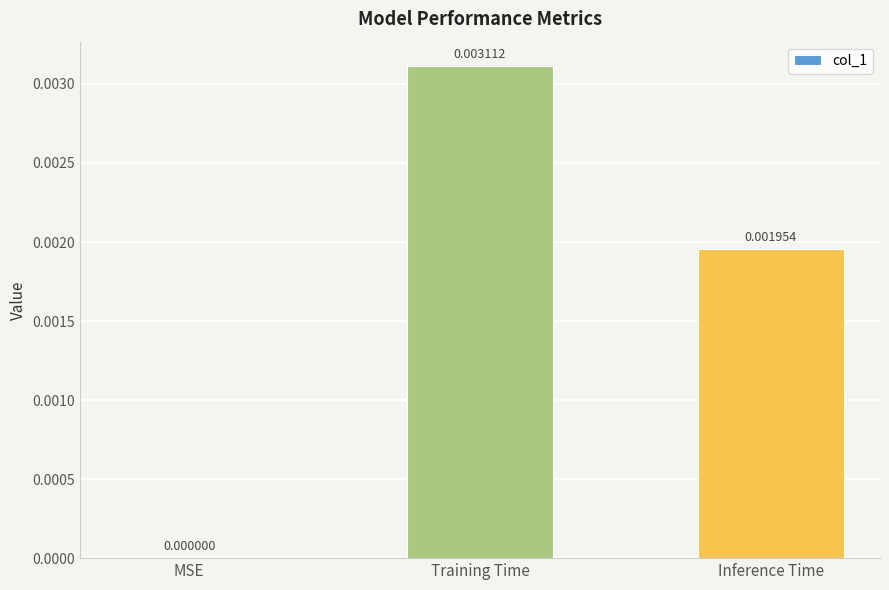

How many data points are above 0?

2